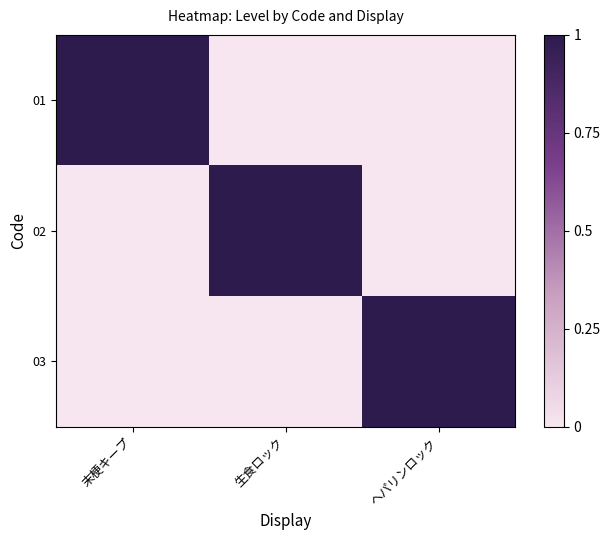

Which series has the largest total across all categories?

01